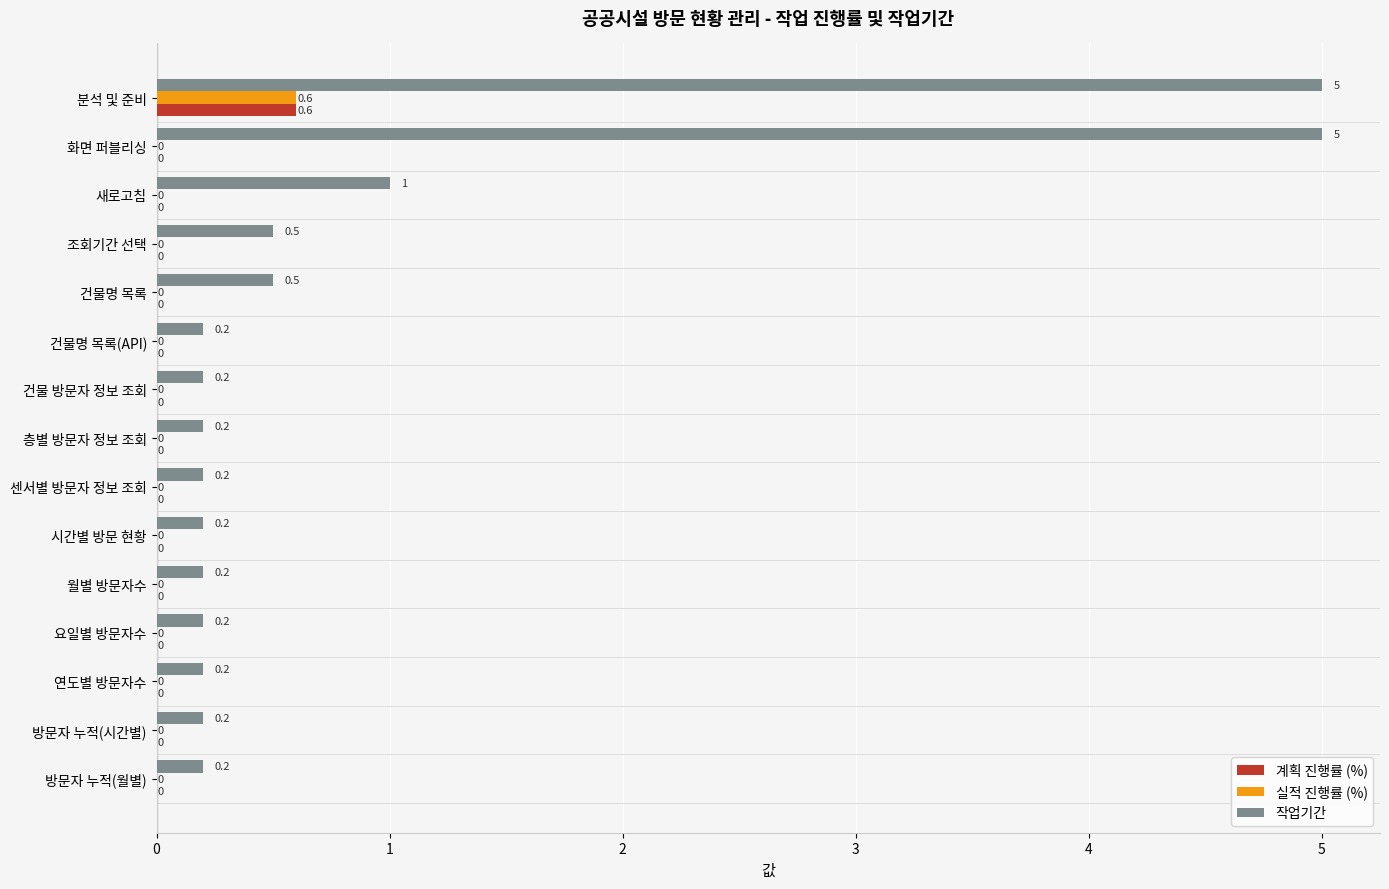

Which series changed the most between 새로고침 and 요일별 방문자수?

작업기간